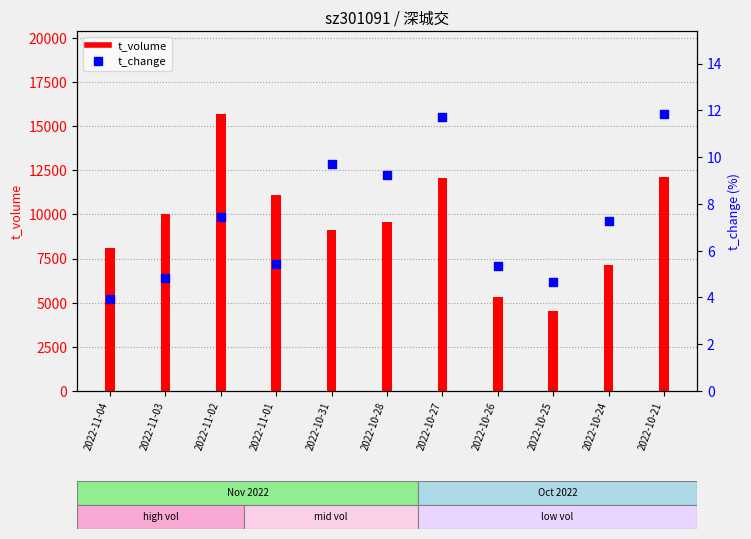

What are all the series names shown in the legend?

t_volume, t_change